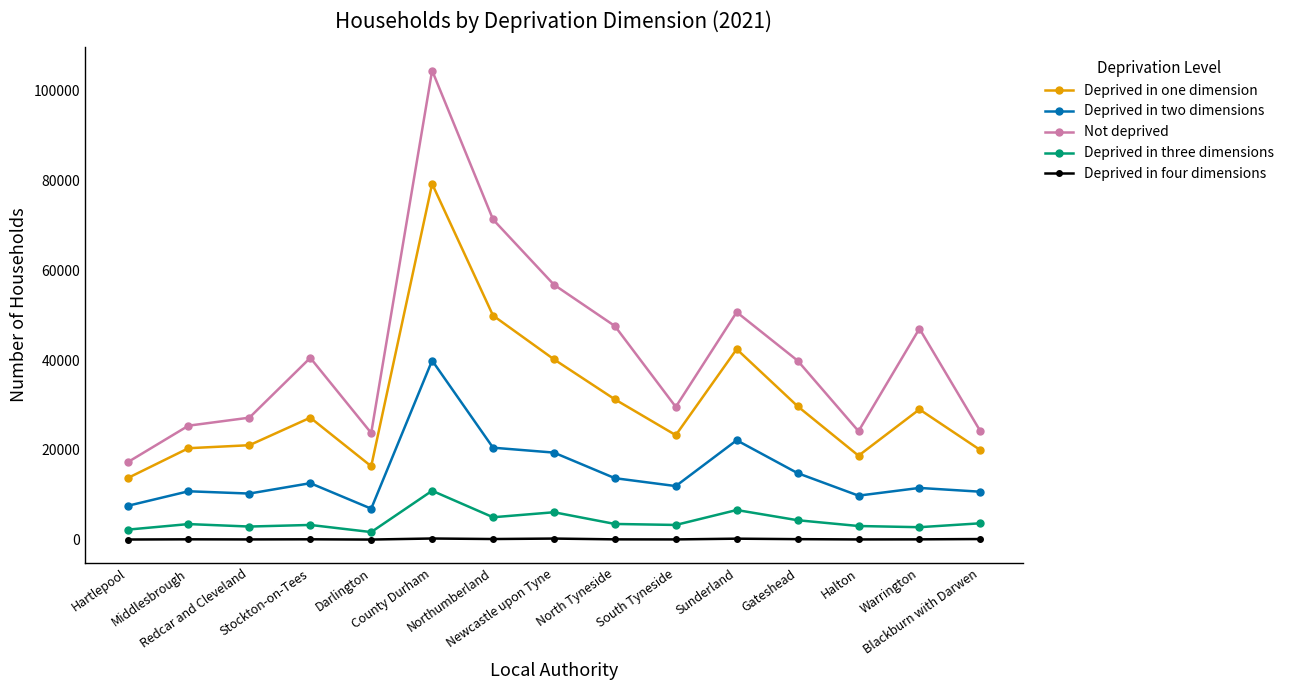

Which series has the largest total across all categories?

Not deprived